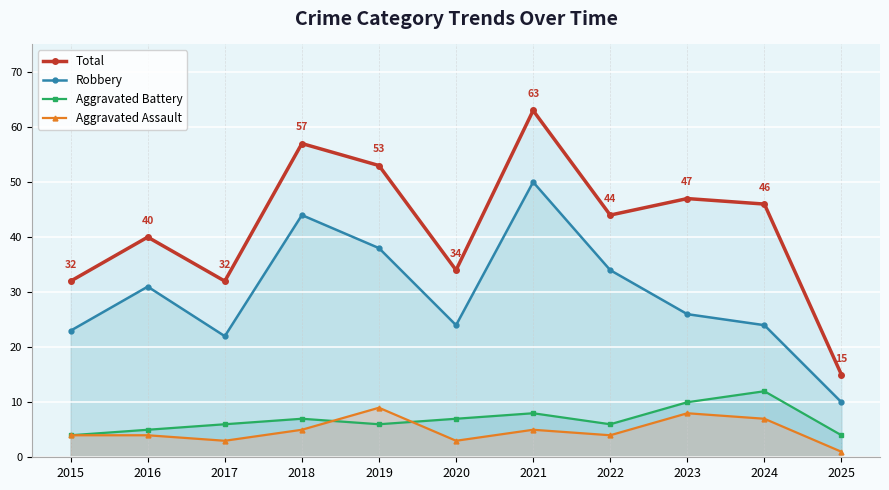

Which series has the largest range (max minus min)?

Total